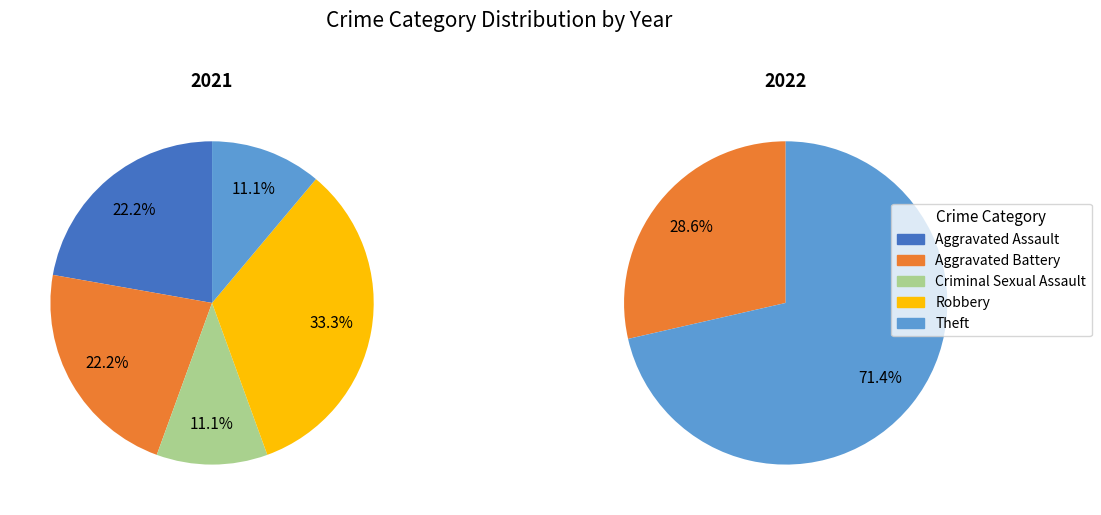

Does Aggravated Battery represent more than half of the total?

No